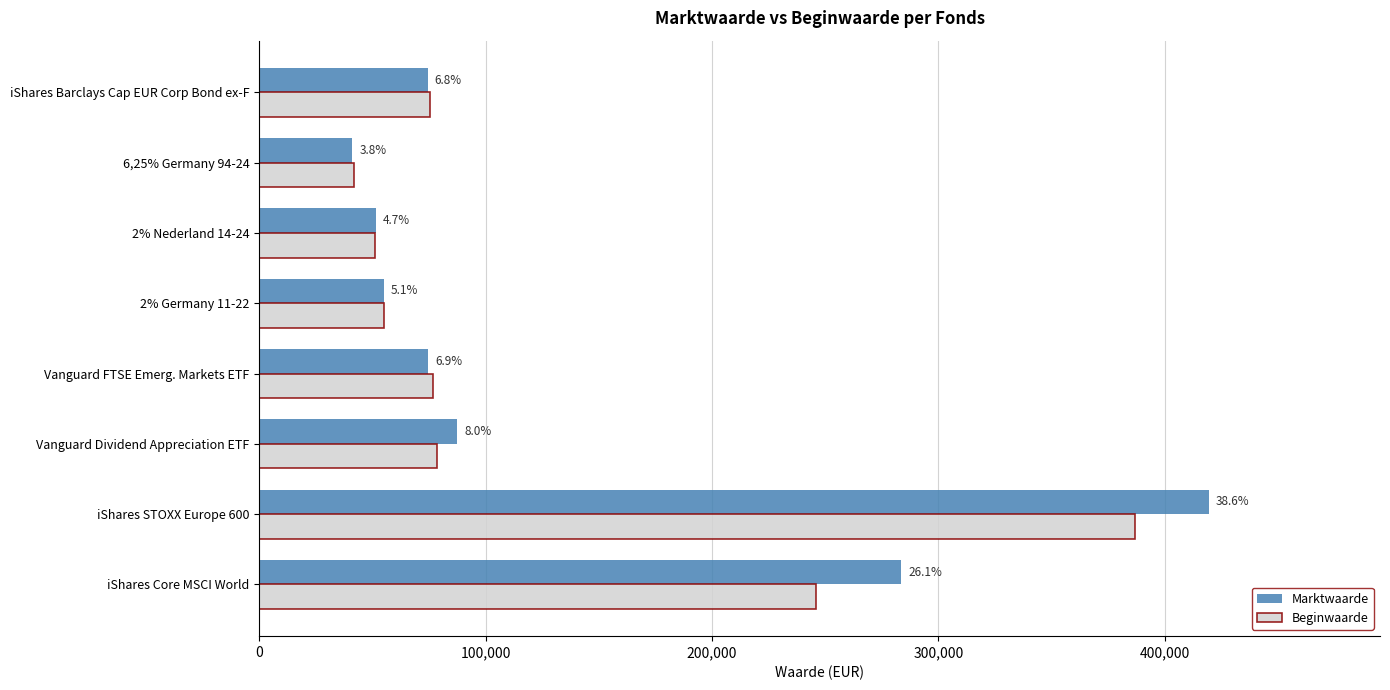

What are all the series names shown in the legend?

Marktwaarde, Beginwaarde